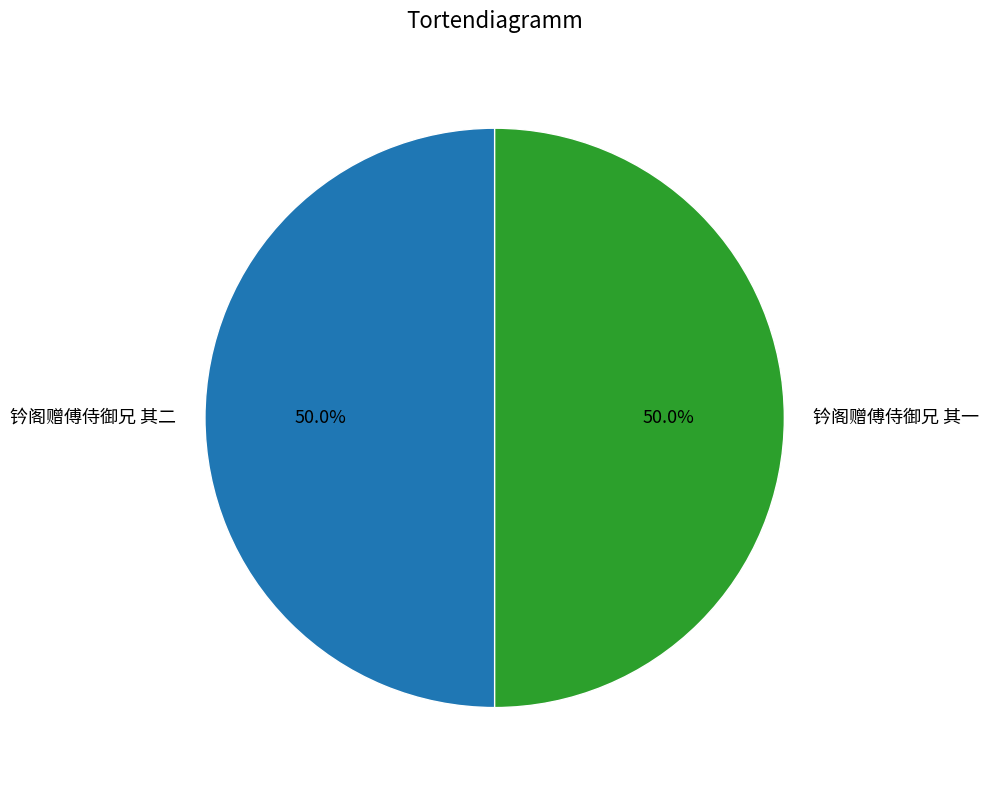

To the nearest percent, what is the average slice percentage?

50%